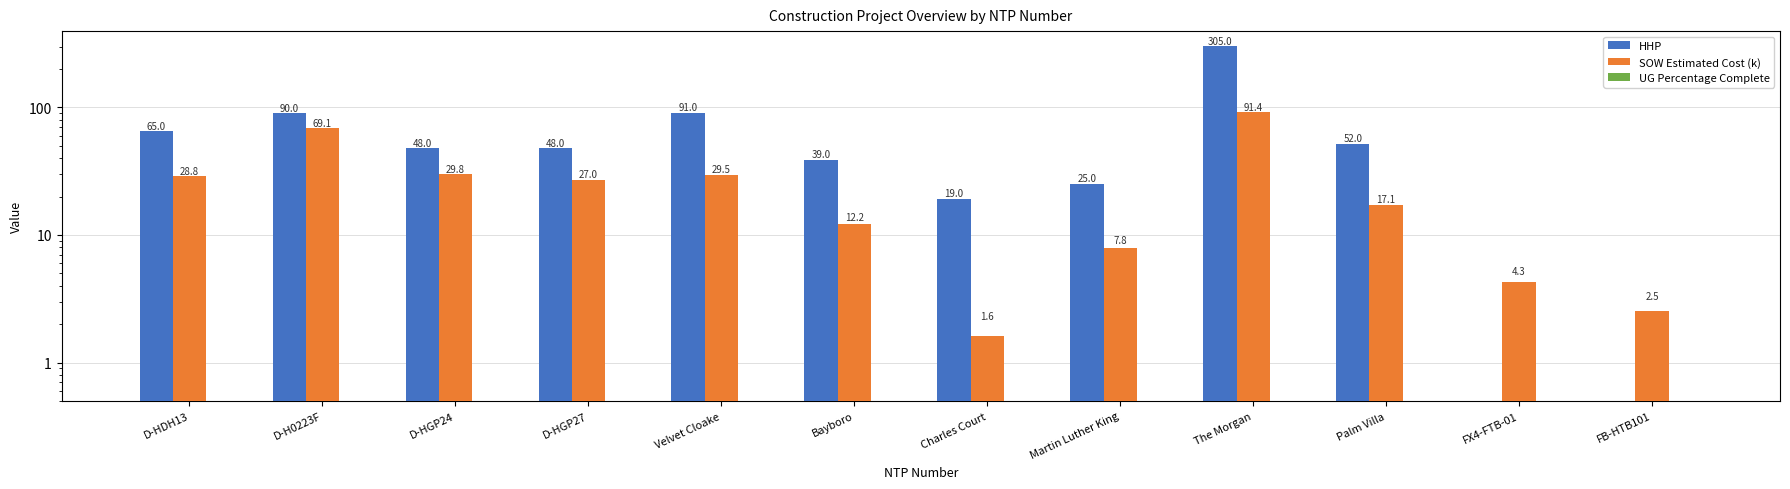

What are all the series names shown in the legend?

HHP, SOW Estimated Cost (k), UG Percentage Complete